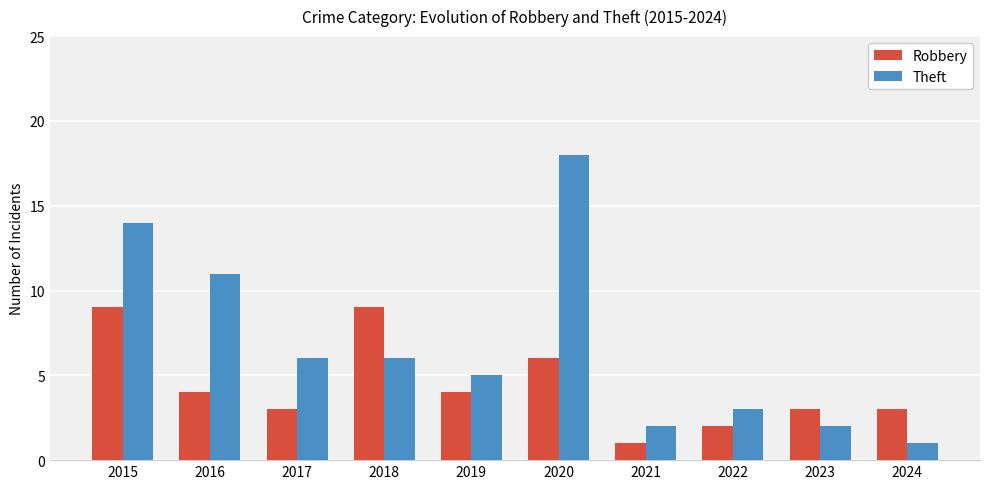

What is the spread (max minus min) of values at 2021?

1